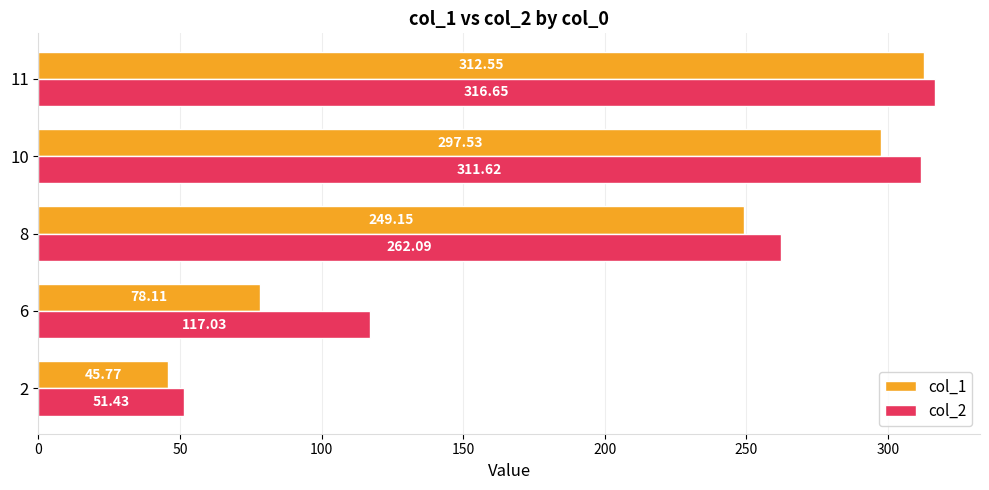

Which series has the largest total across all categories?

col_2